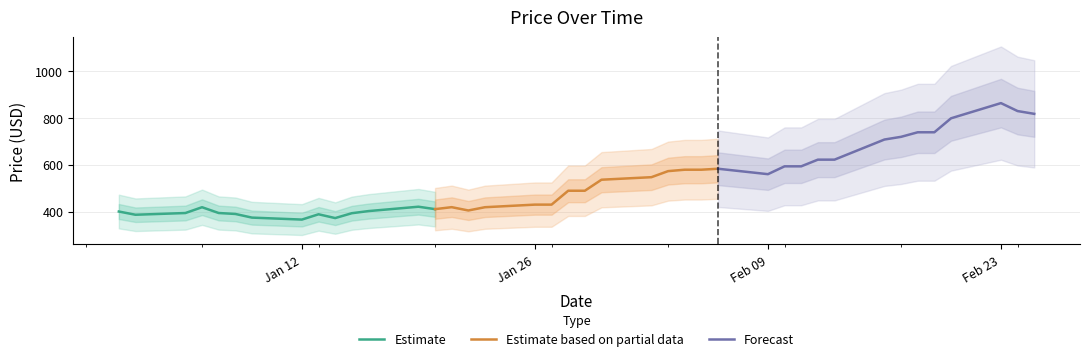

True or false: Estimate and Estimate based on partial data intersect in this chart.

False